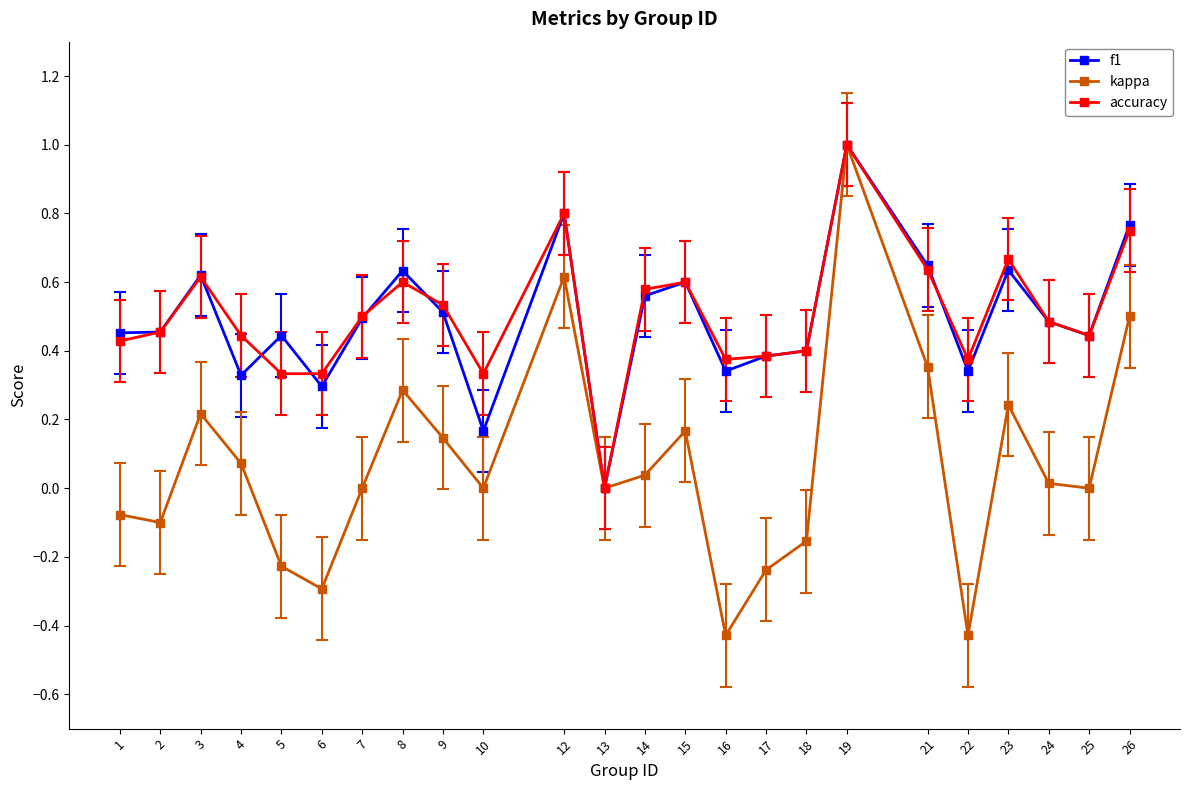

True or false: f1 has more than 0 points higher than both neighbors.

True